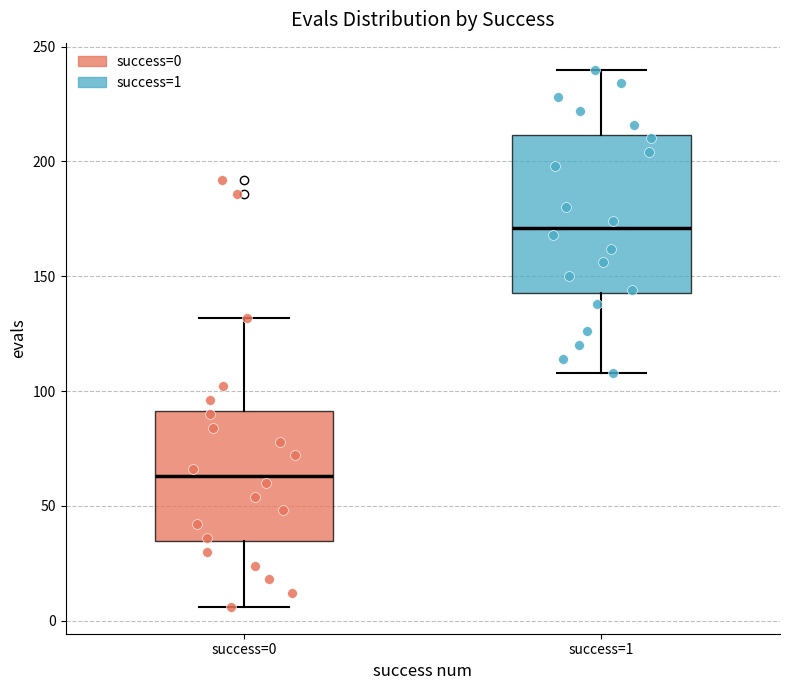

Reading left to right, transcribe this box plot: for each box, give where its median line is, the range the box spans, and where its two whiskers end, as read against the y-axis. The values are not printed on the chart, so give them approximately, as read against the axis.

success=0: median 65, box 35 to 90, whiskers 5 to 130
success=1: median 170, box 145 to 210, whiskers 110 to 240